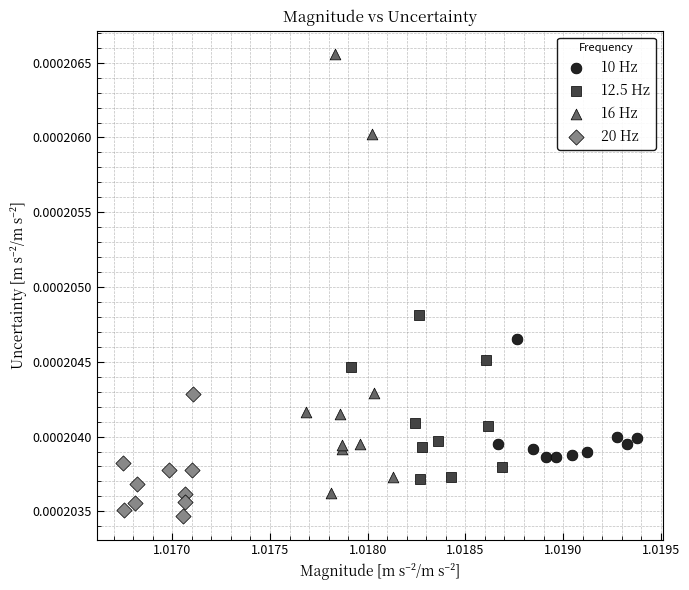

Which series reaches the minimum Y coordinate?

20 Hz